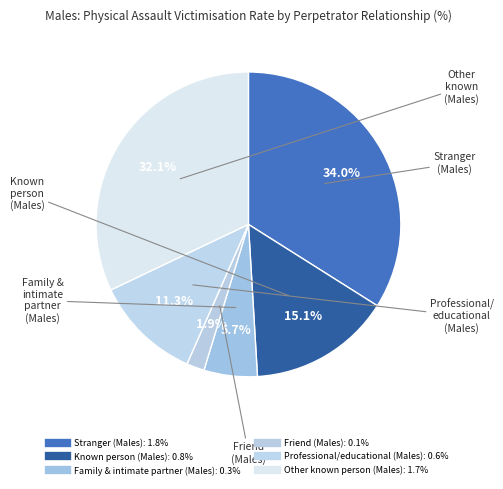

How many slices are in this pie chart?

6